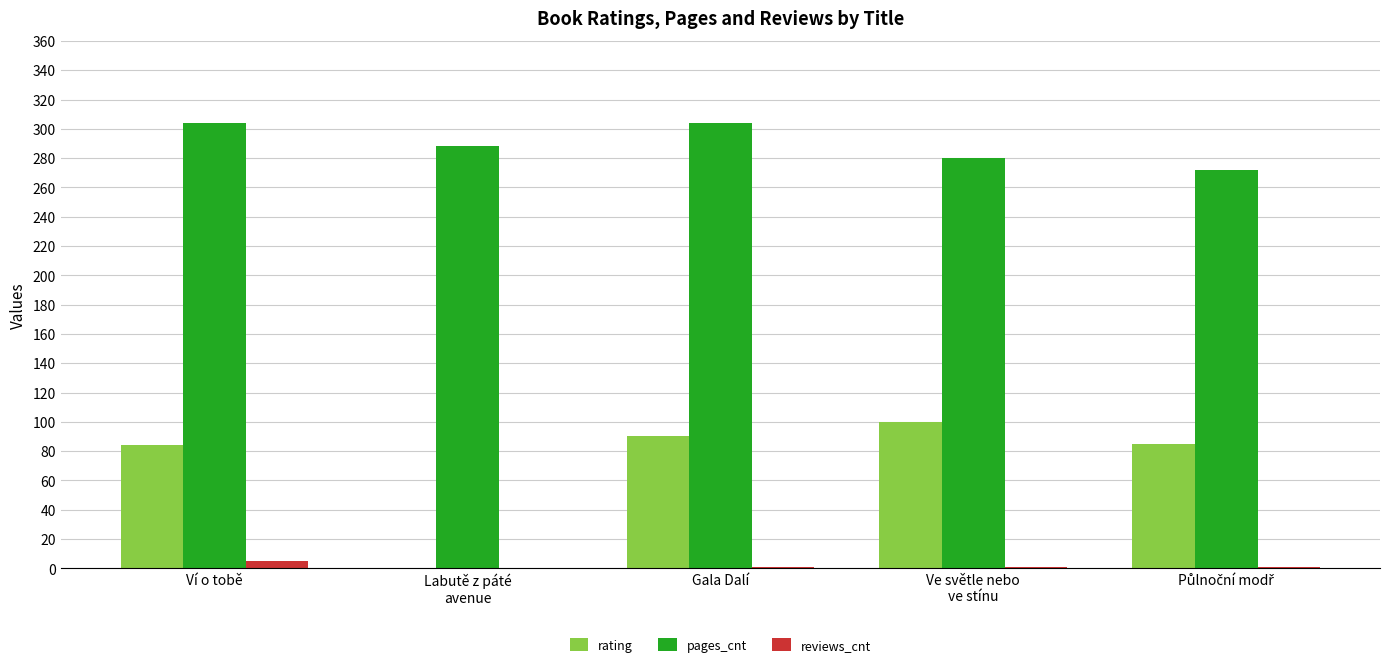

How many groups of bars are there?

5